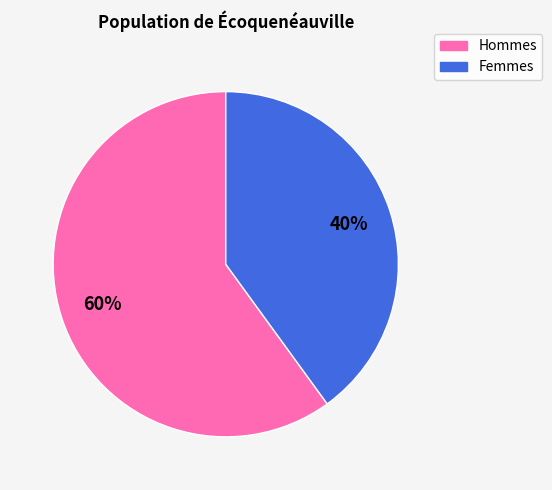

Is there any slice that represents more than half of the pie?

Yes